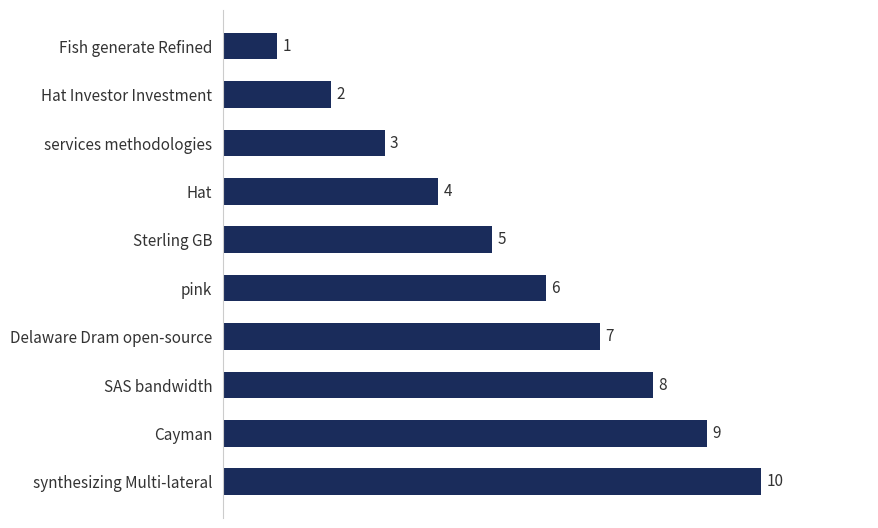

Which has a higher value, synthesizing Multi-lateral or SAS bandwidth?

synthesizing Multi-lateral